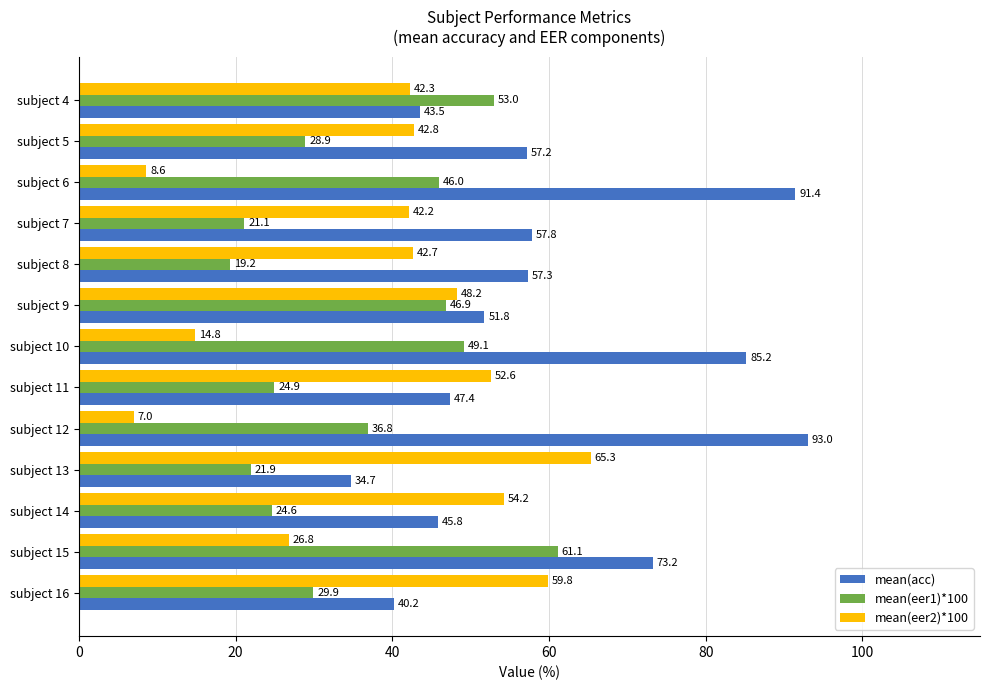

What is the spread (max minus min) of values at subject 14?

29.6